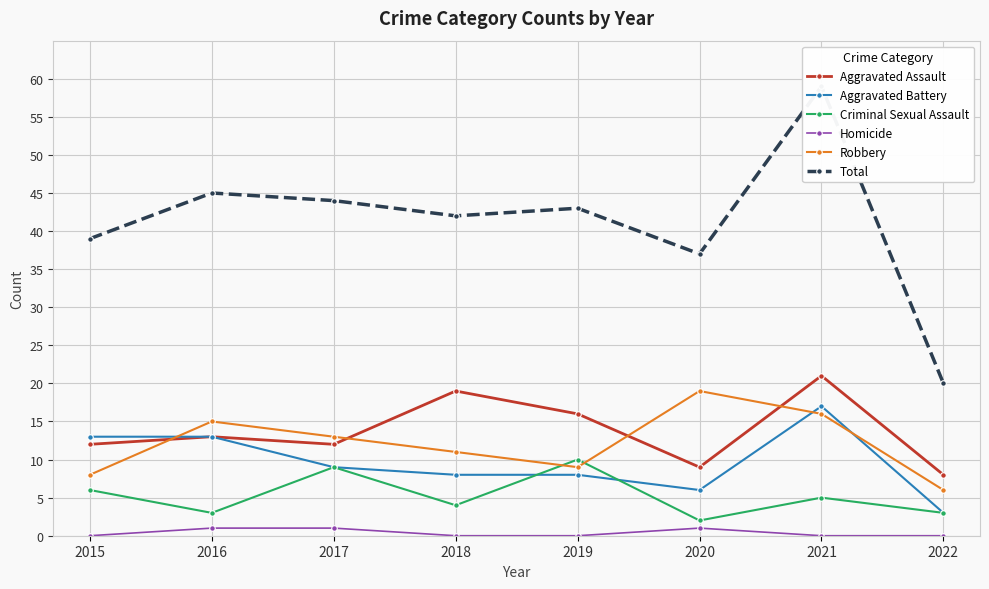

Where is Criminal Sexual Assault nearest to the value 6?

2015